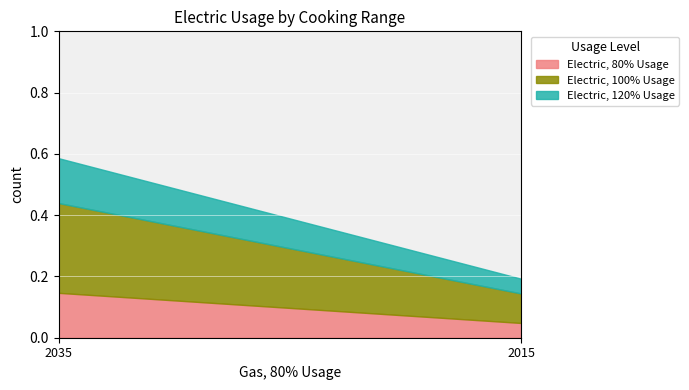

Rank the categories by Electric, 80% Usage value from lowest to highest.

2015, 2035